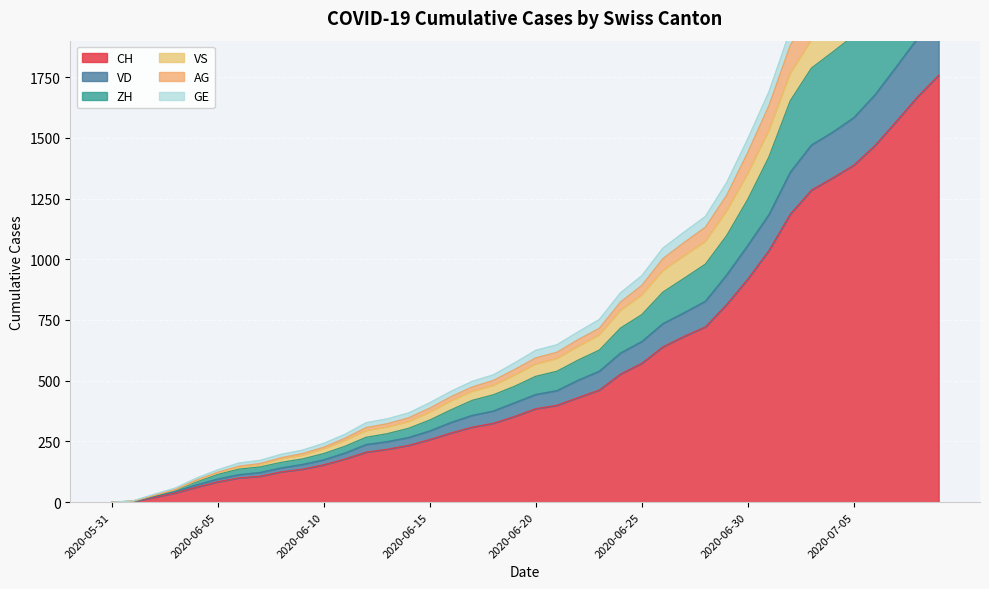

True or false: ZH and GE intersect in this chart.

False